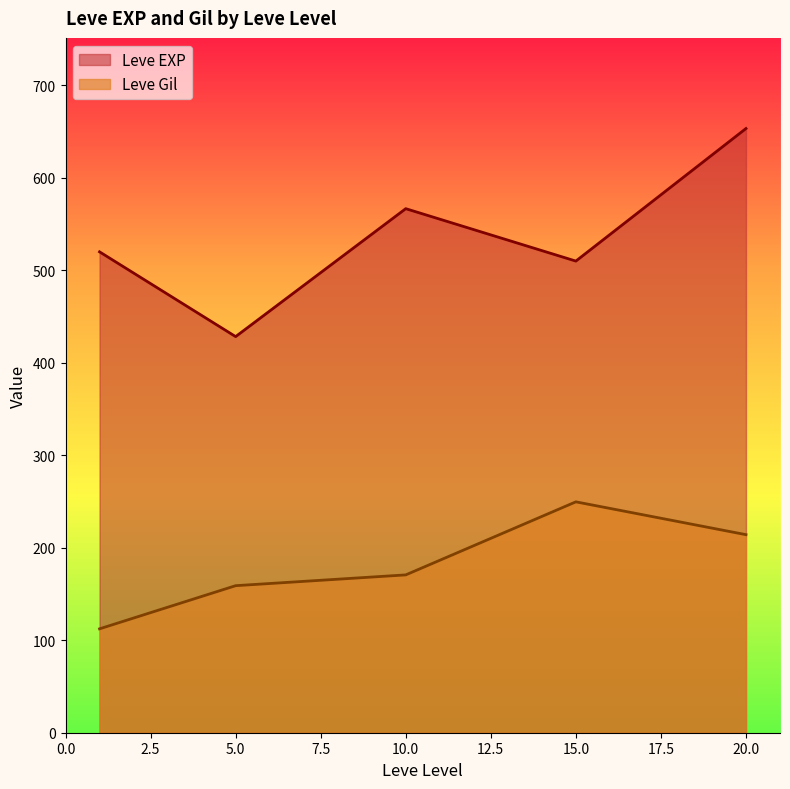

Where does the Leve Gil series first go above 170?

10.0